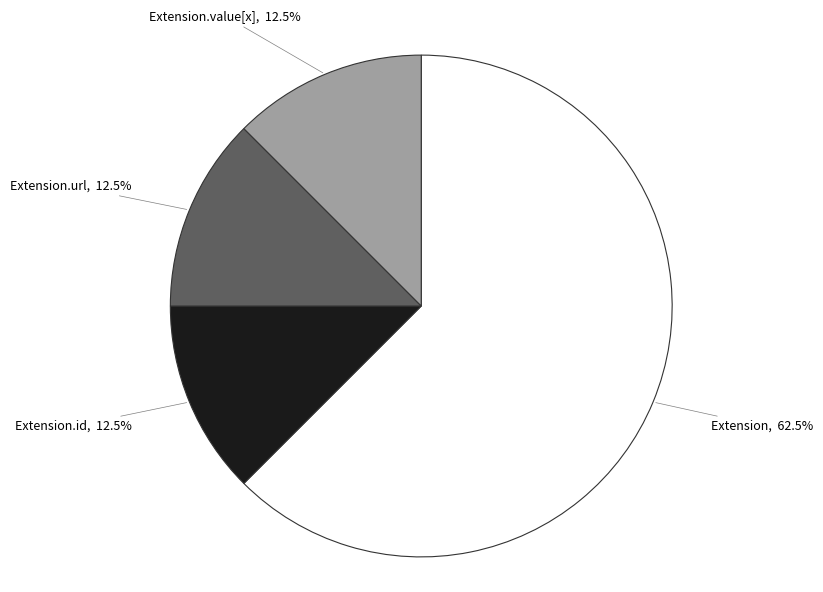

Is there any slice that represents more than half of the pie?

Yes